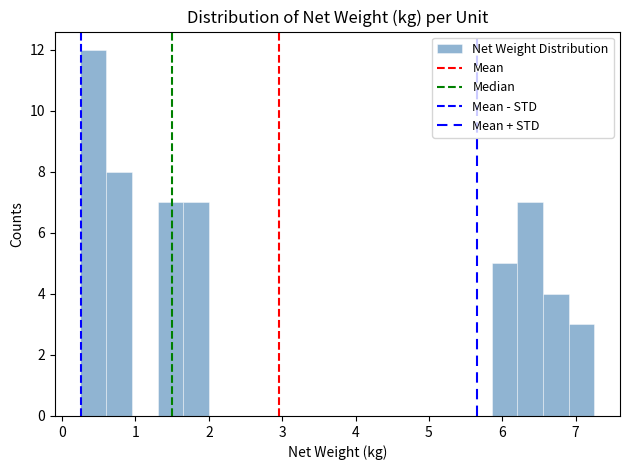

Read against the x-axis, roughly where is the centre of the tallest bar?

0.4